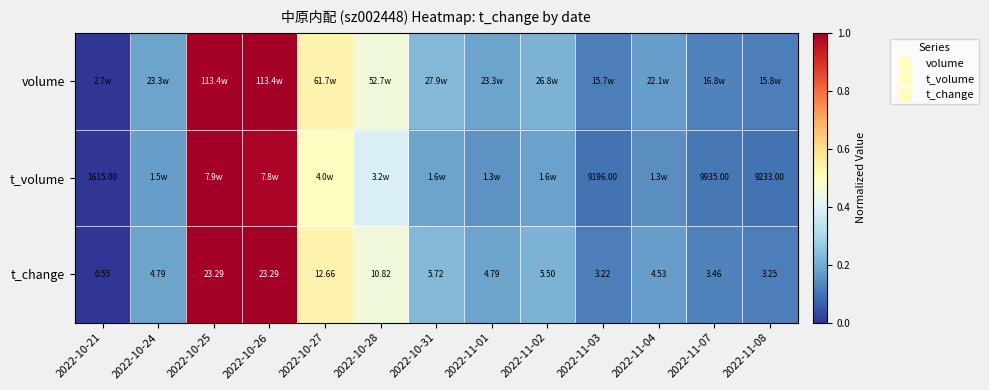

At which label does t_change reach its peak?

2022-10-25